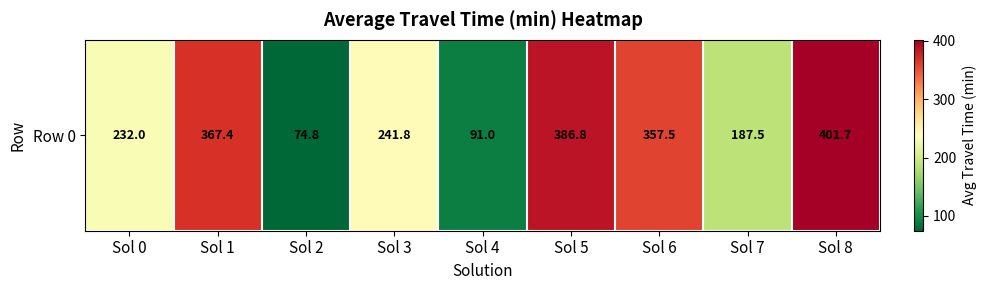

What is the change in value from Sol 0 to Sol 2?

-157.3